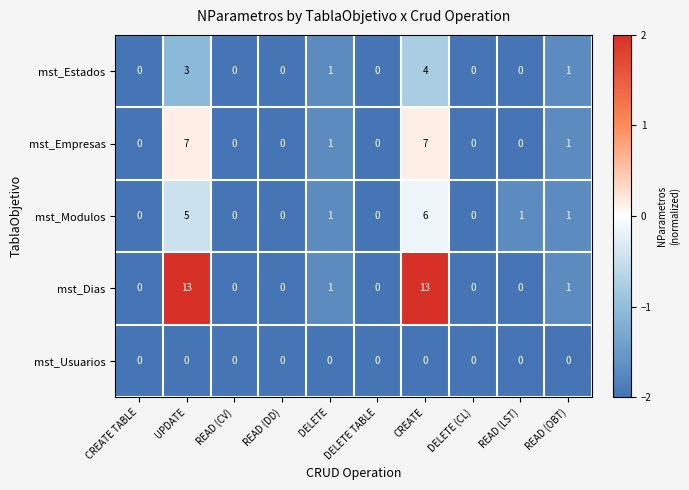

What is the sum of the mst_Dias values at UPDATE and READ (DD)?

13